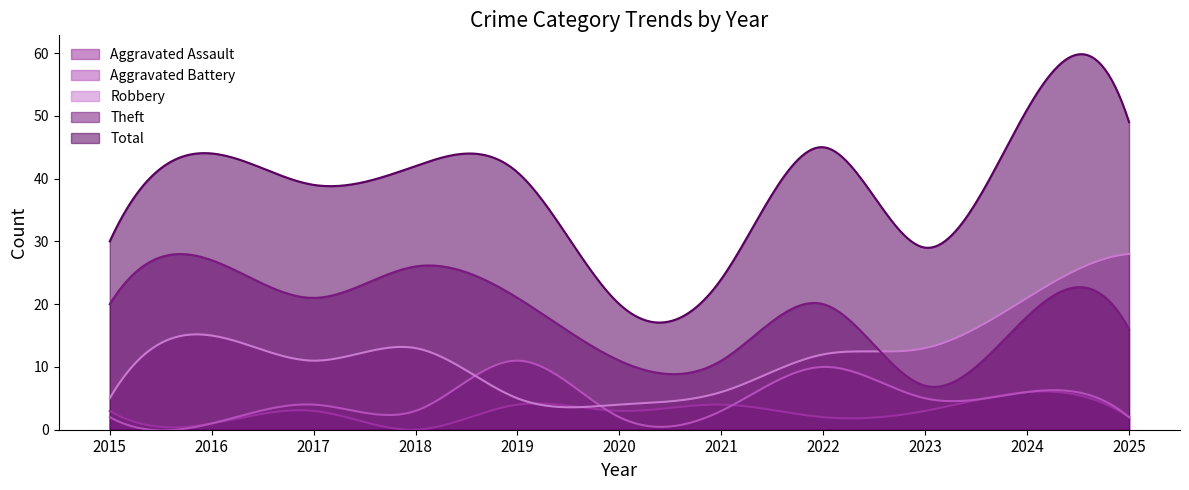

What is the difference between the highest and lowest values at 2025?

47.0